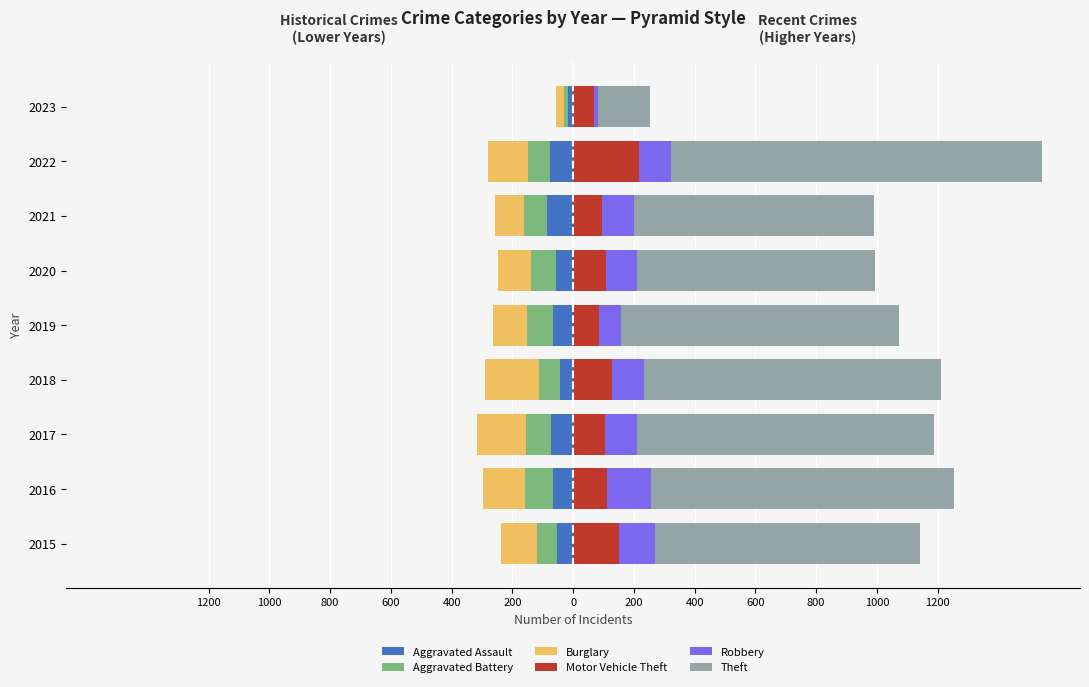

What is the difference between the maximum and minimum values in the Aggravated Assault series?

69